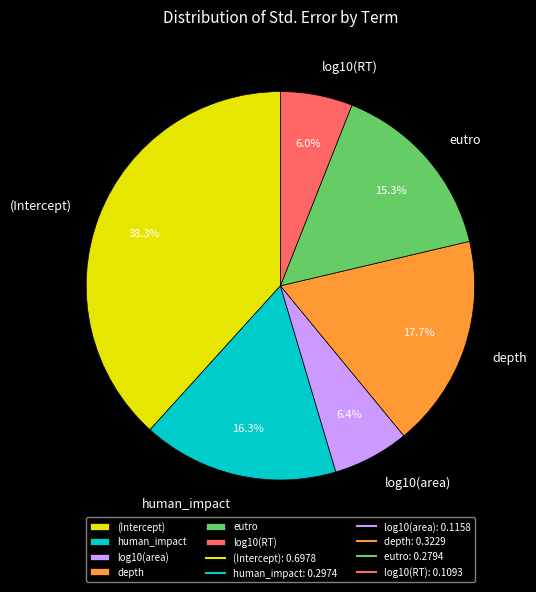

To the nearest percent, what portion does human_impact represent?

16%